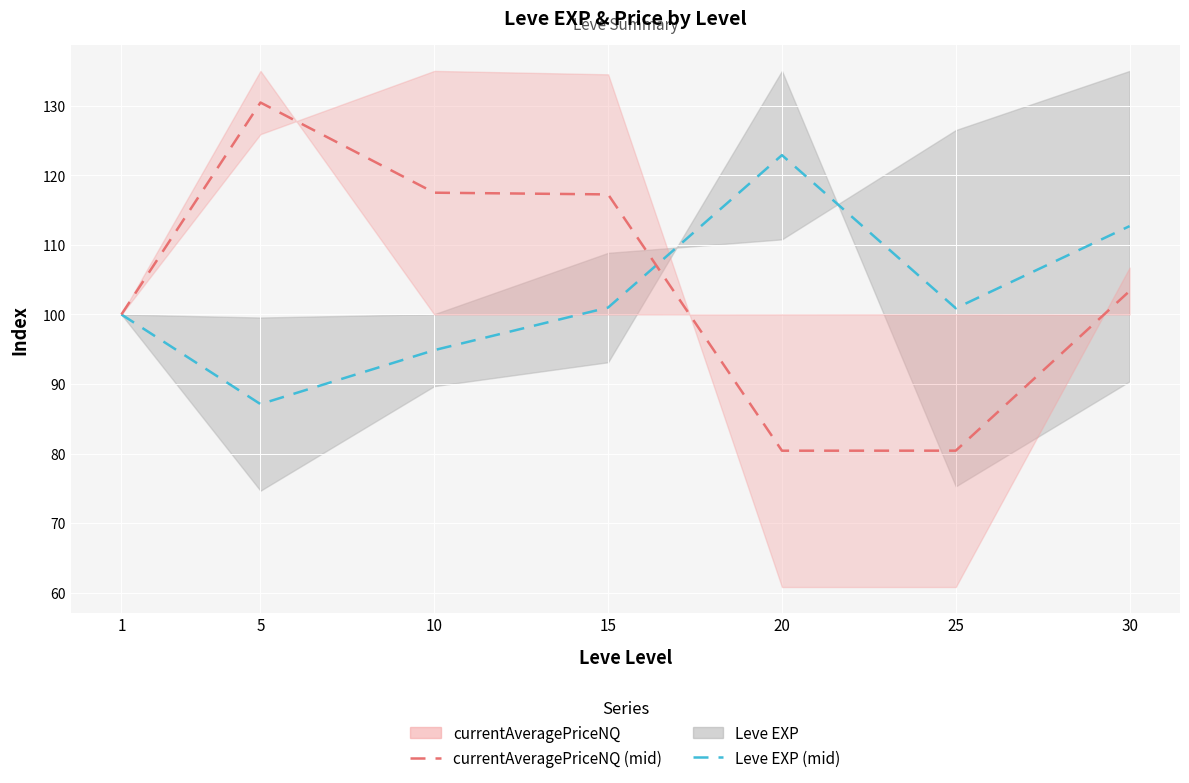

List the series in order of their peak value, lowest first.

Leve EXP (mid), currentAveragePriceNQ (mid)